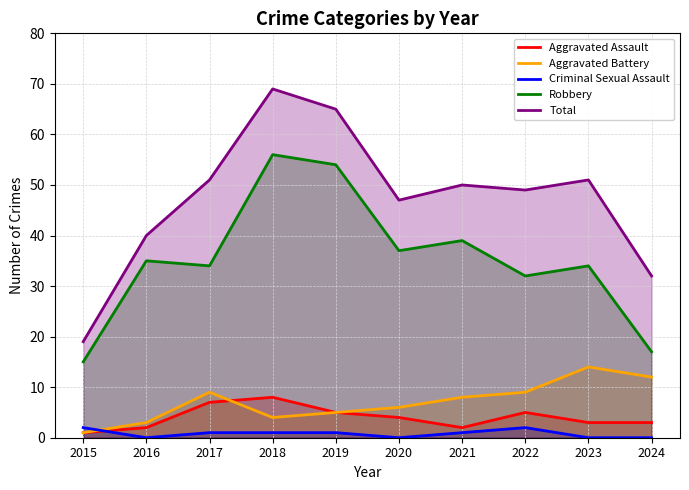

The Criminal Sexual Assault series shows 1 at 2024. True or false?

False